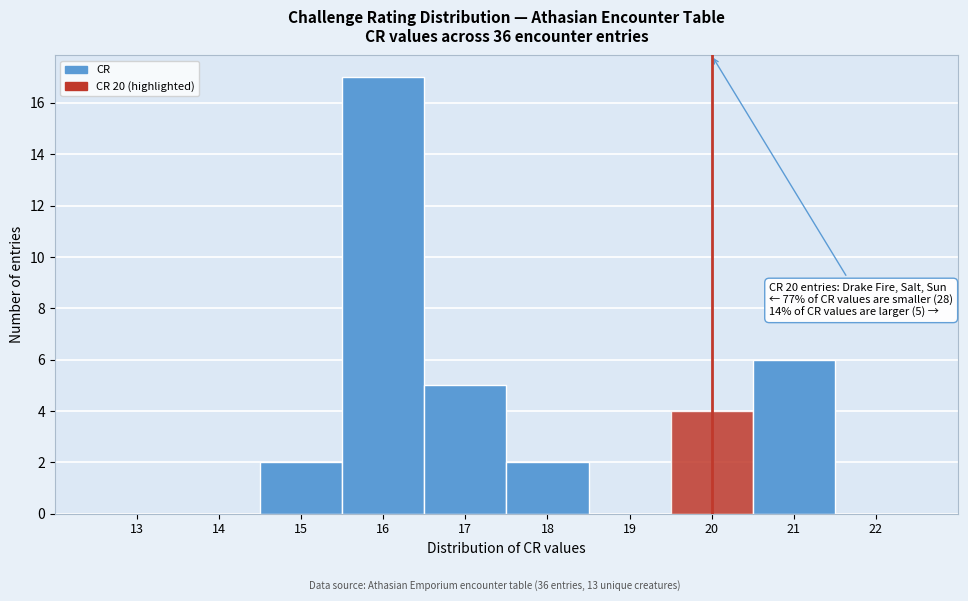

Reading left to right, extract all data points from this chart.

13=0	14=0	15=2	16=17	17=5	18=2	19=0	20=4	21=6	22=0